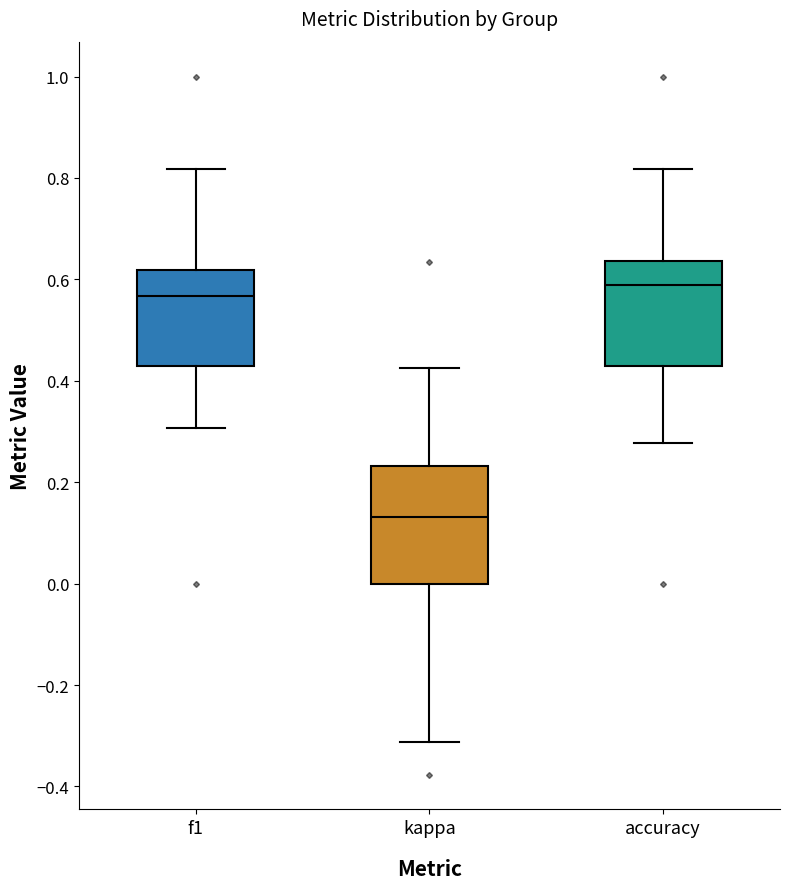

Reading left to right, transcribe this box plot: for each box, give where its median line is, the range the box spans, and where its two whiskers end, as read against the y-axis. The values are not printed on the chart, so give them approximately, as read against the axis.

f1: median 0.56, box 0.42 to 0.62, whiskers 0.30 to 0.82
kappa: median 0.14, box 0.00 to 0.24, whiskers -0.32 to 0.42
accuracy: median 0.58, box 0.42 to 0.64, whiskers 0.28 to 0.82